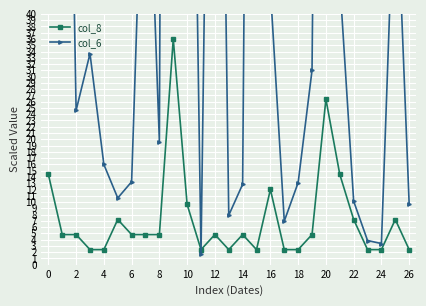

List the series in order of their overall mean, highest first.

col_6, col_8